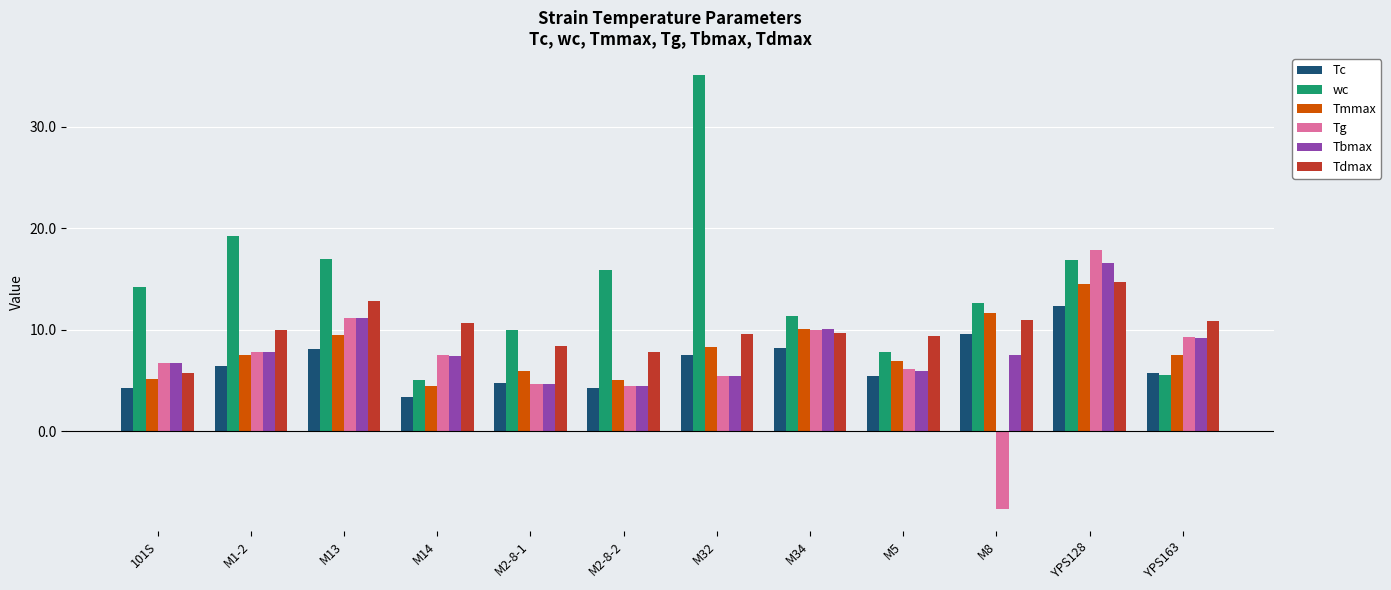

True or false: wc has a value of 16.9 at YPS128.

True